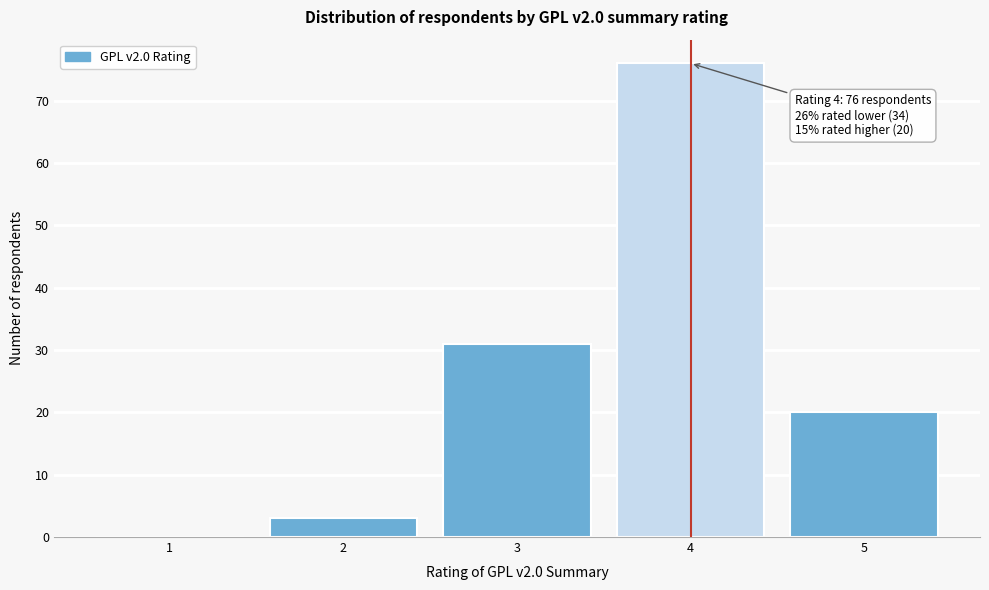

Reading right to left, list all the values displayed in this chart.

5=20	4=76	3=31	2=3	1=0